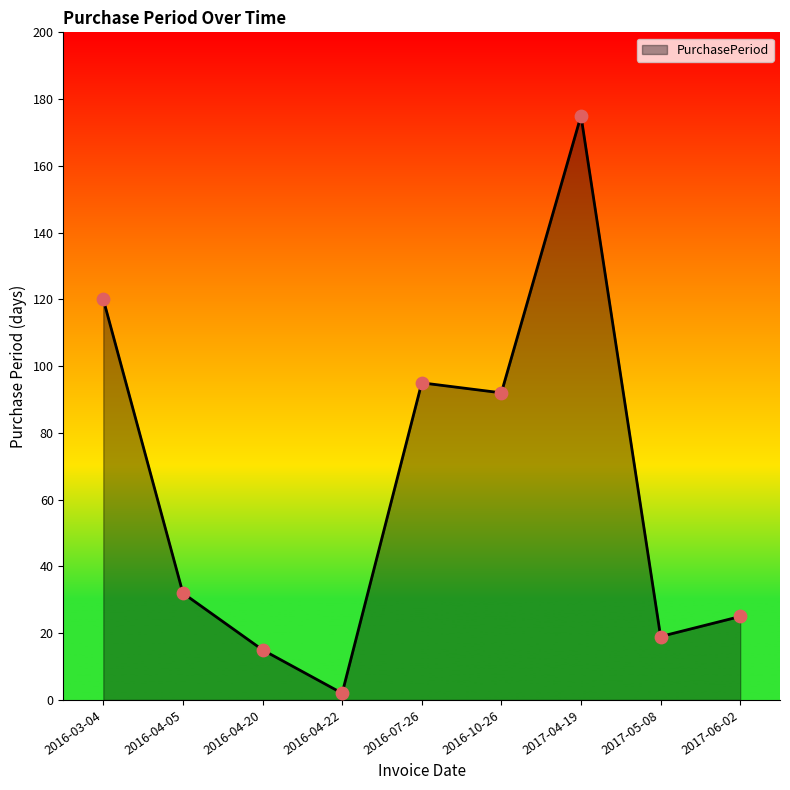

What is the change in value from 2016-07-26 to 2017-04-19?

+80